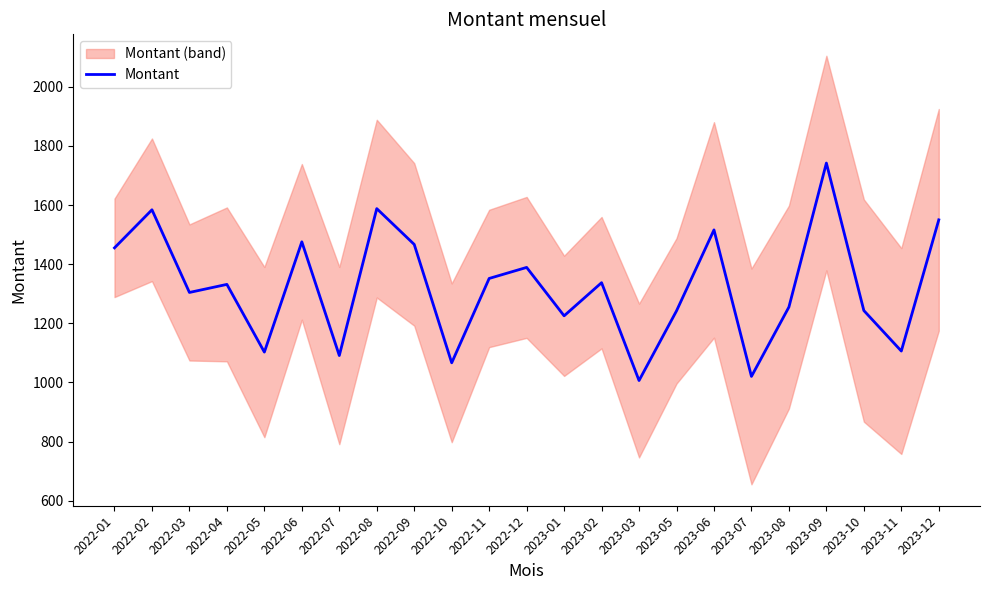

List the labels in order of value, largest first.

2023-09, 2022-08, 2022-02, 2023-12, 2023-06, 2022-06, 2022-09, 2022-01, 2022-12, 2022-11, 2023-02, 2022-04, 2022-03, 2023-08, 2023-10, 2023-05, 2023-01, 2023-11, 2022-05, 2022-07, 2022-10, 2023-07, 2023-03